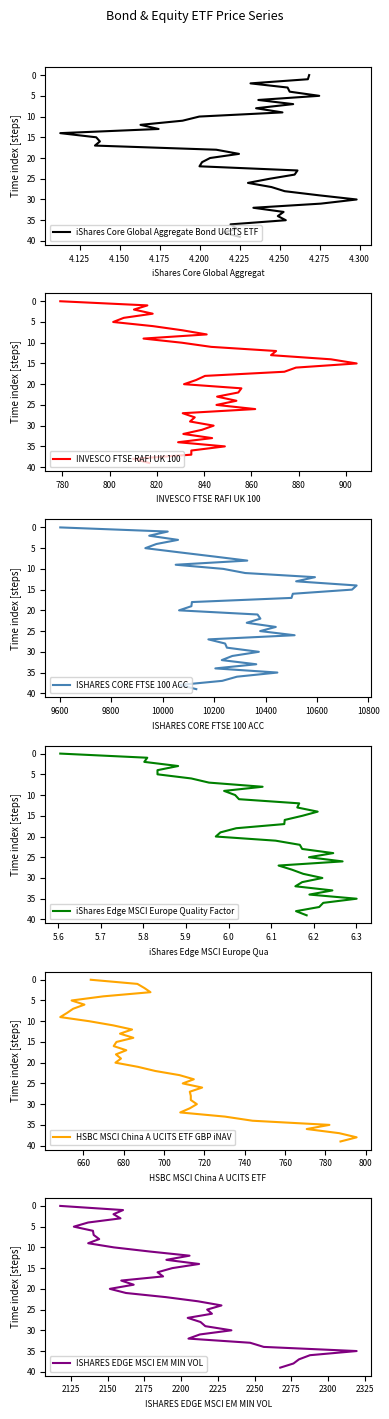

Which series has the largest range (max minus min)?

iShares Core Global Aggregate Bond UCITS ETF